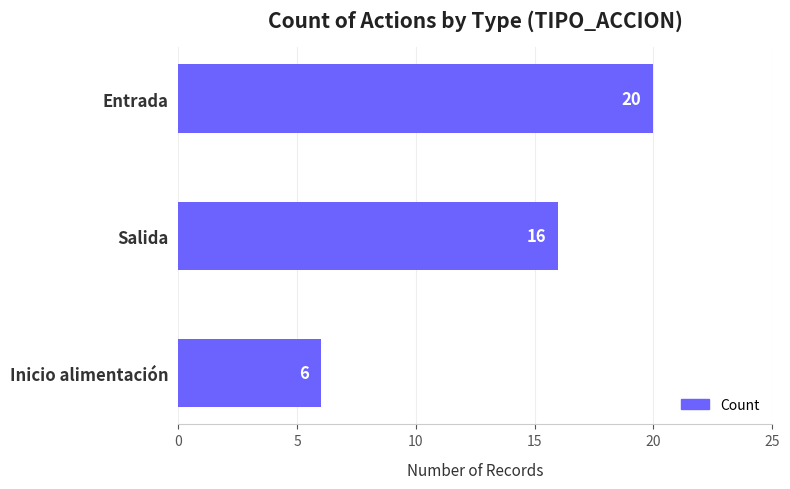

Count the values in the range 6 to 20.

3